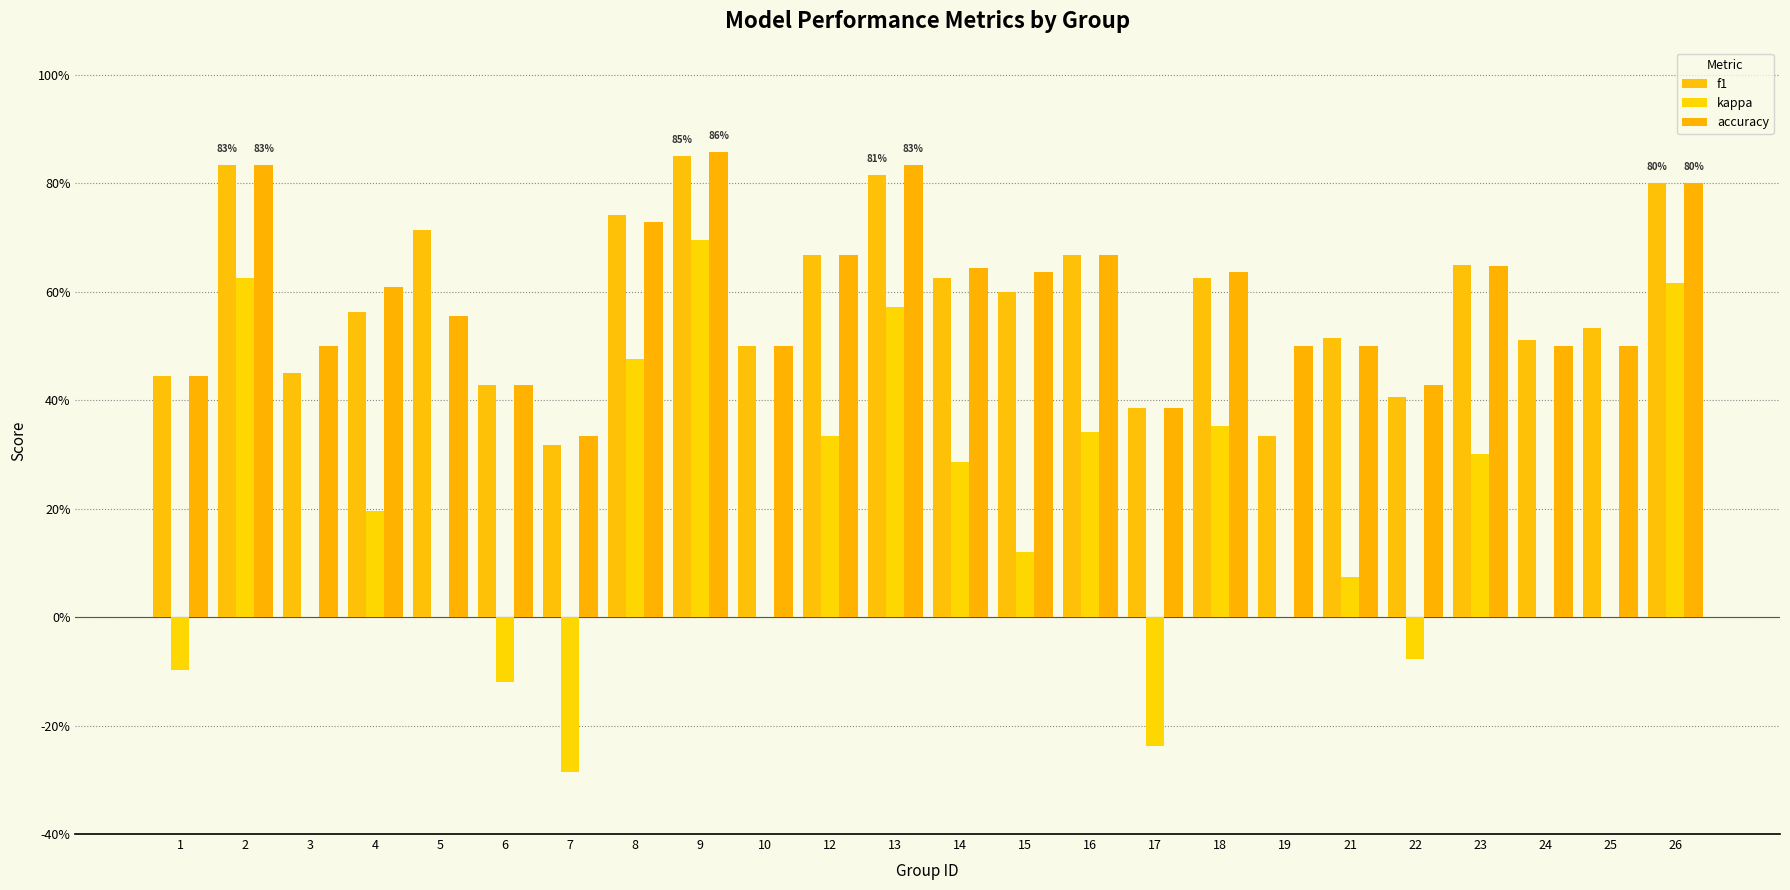

Are the bars horizontal?

No